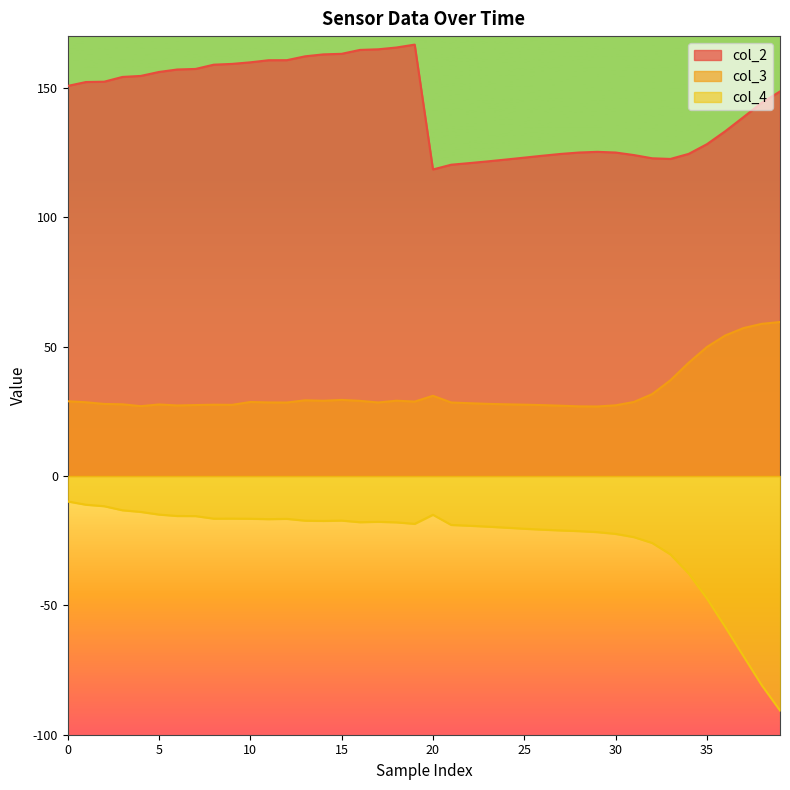

What are all the series names shown in the legend?

col_2, col_3, col_4